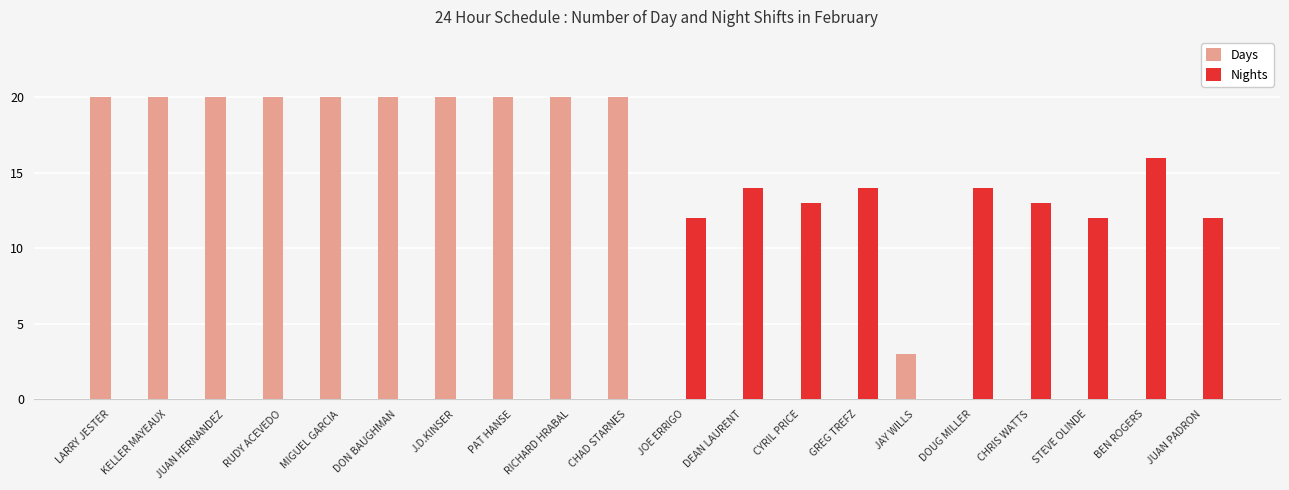

What is the sum of all Nights values?

120